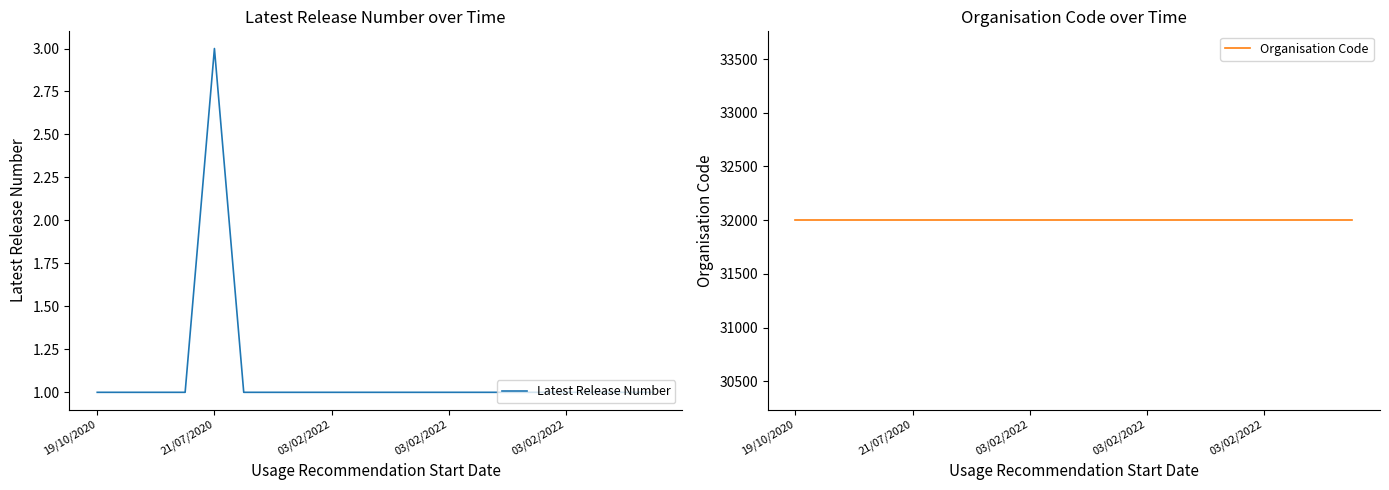

Is it true that Latest Release Number equals 1 at 10?

True